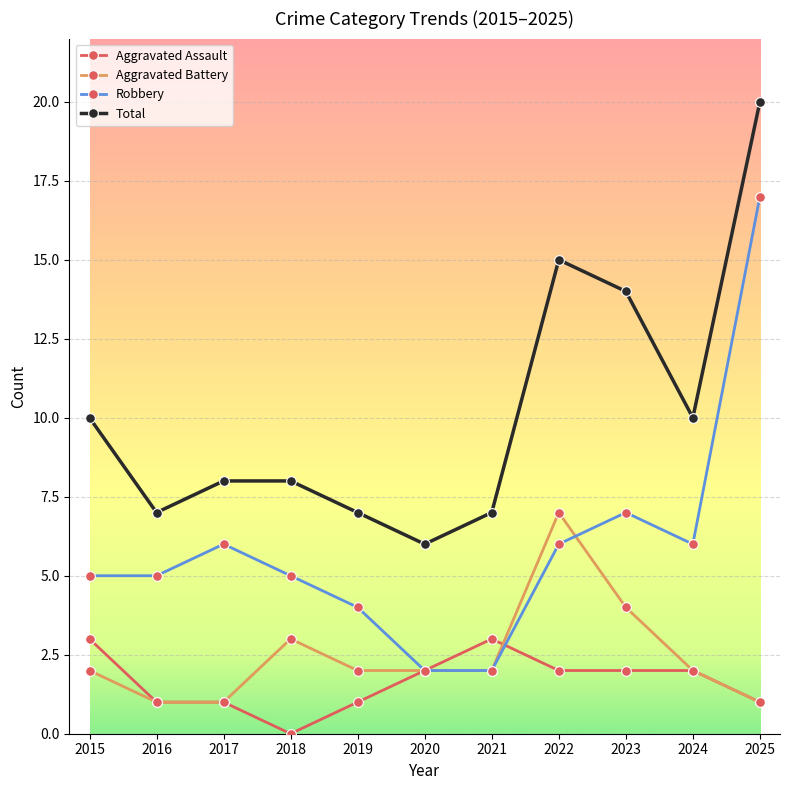

True or false: Total and Robbery intersect in this chart.

False